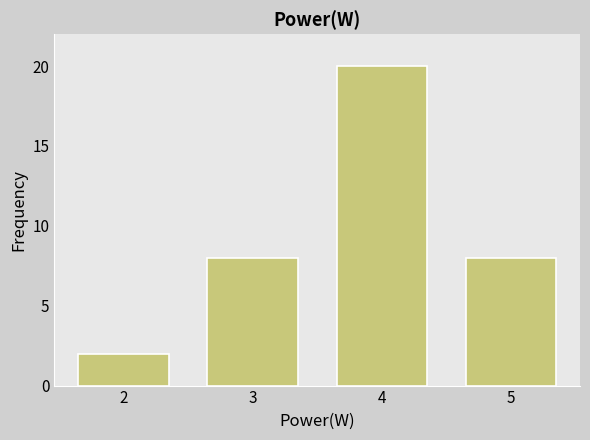

How many data points does each series have?

4